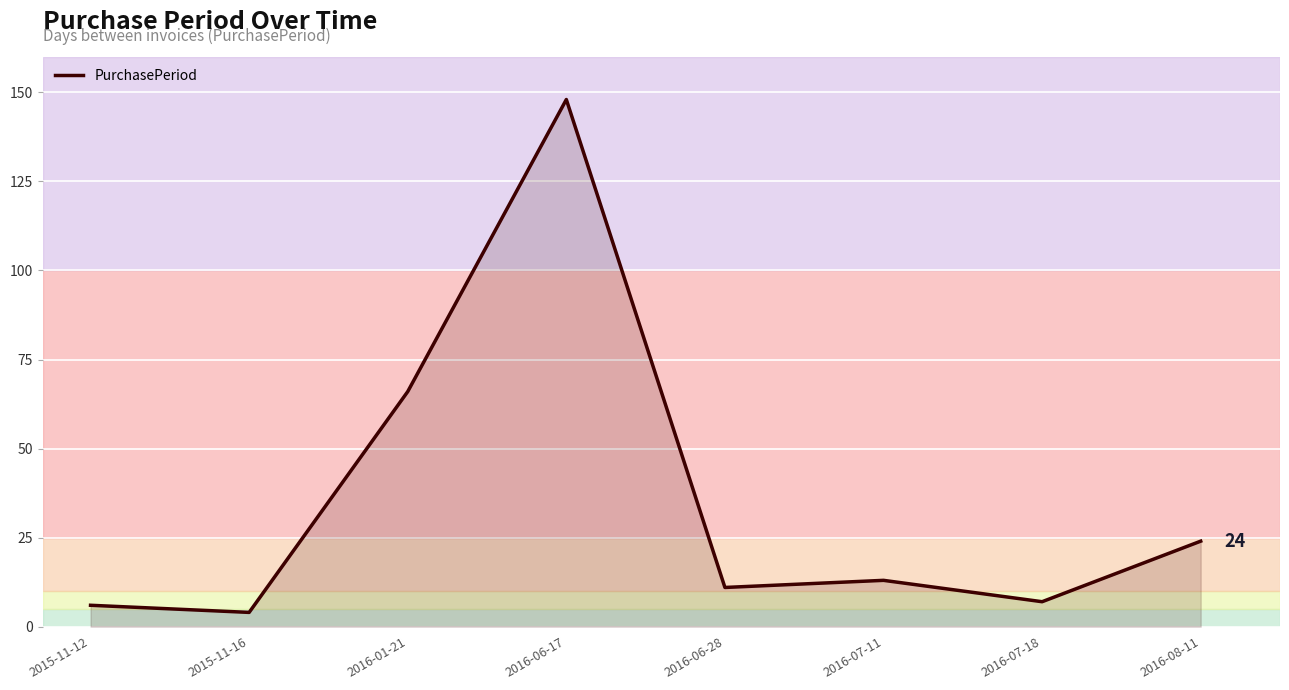

Count the number of categories in the chart.

8